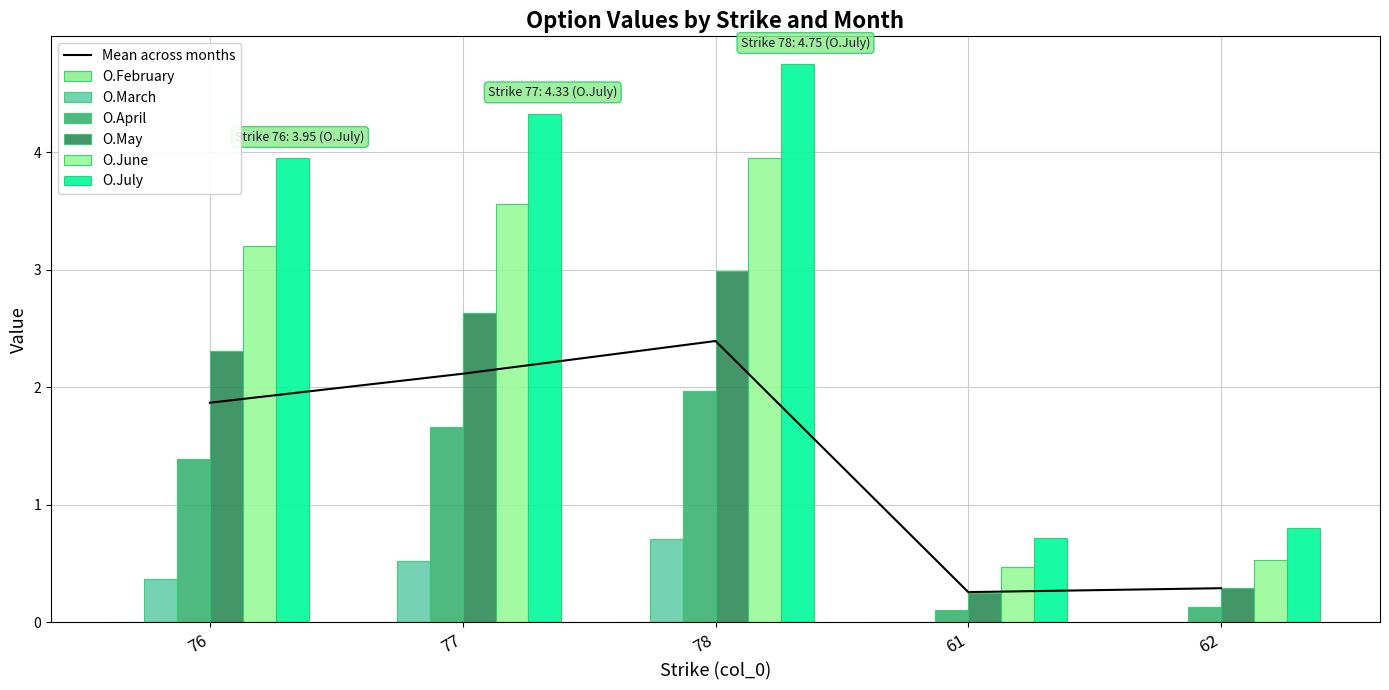

Between 61 and 62, which is larger?

61